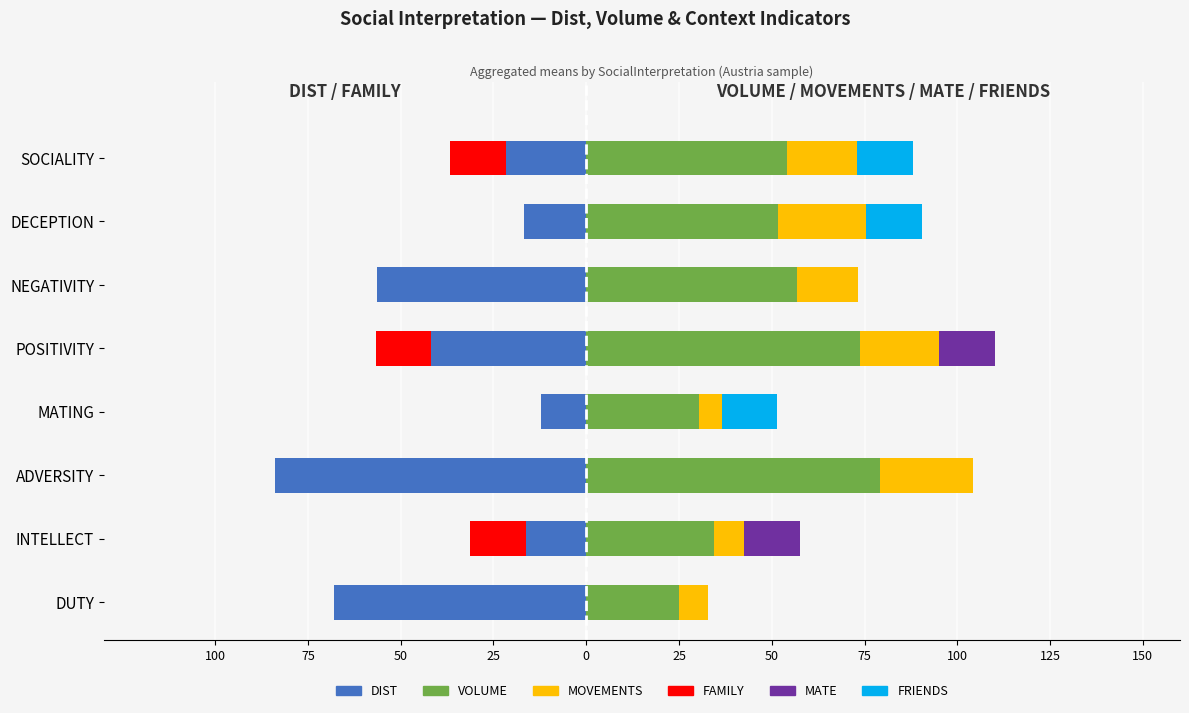

How many data points in VOLUME are above 54?

4